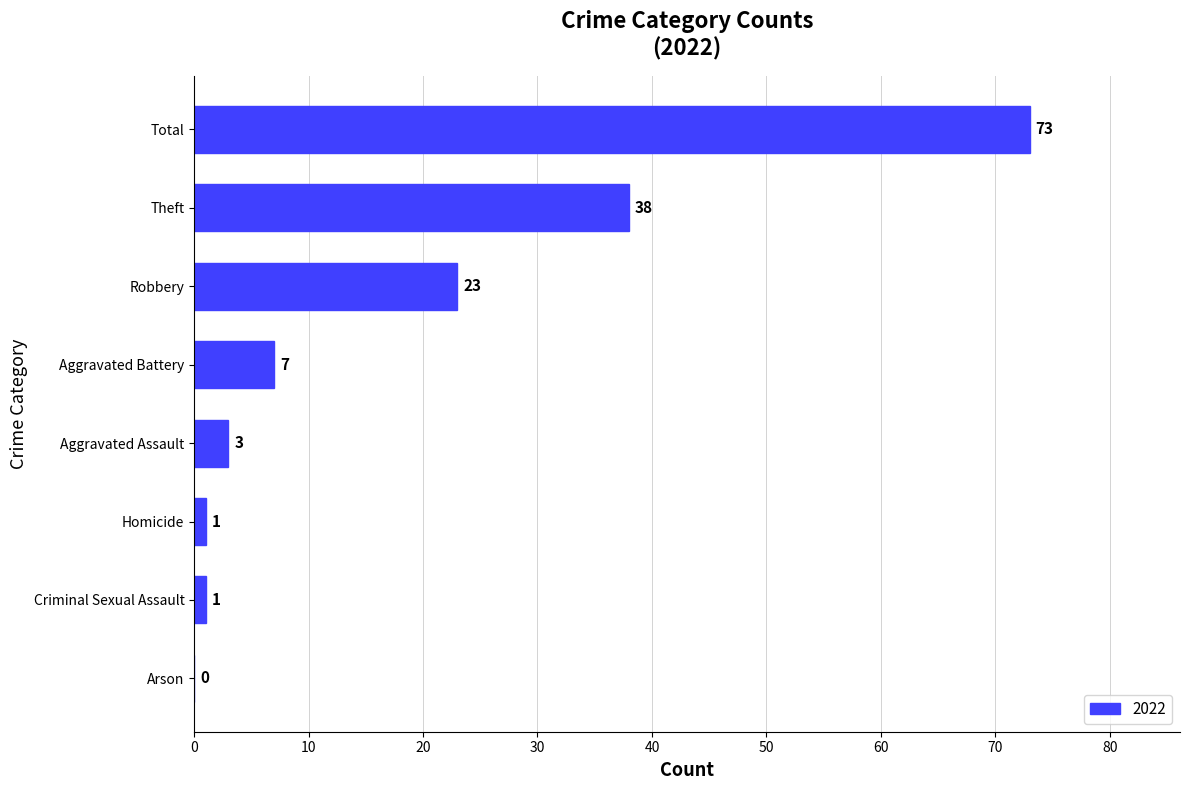

Between Arson and Total, which is larger?

Total